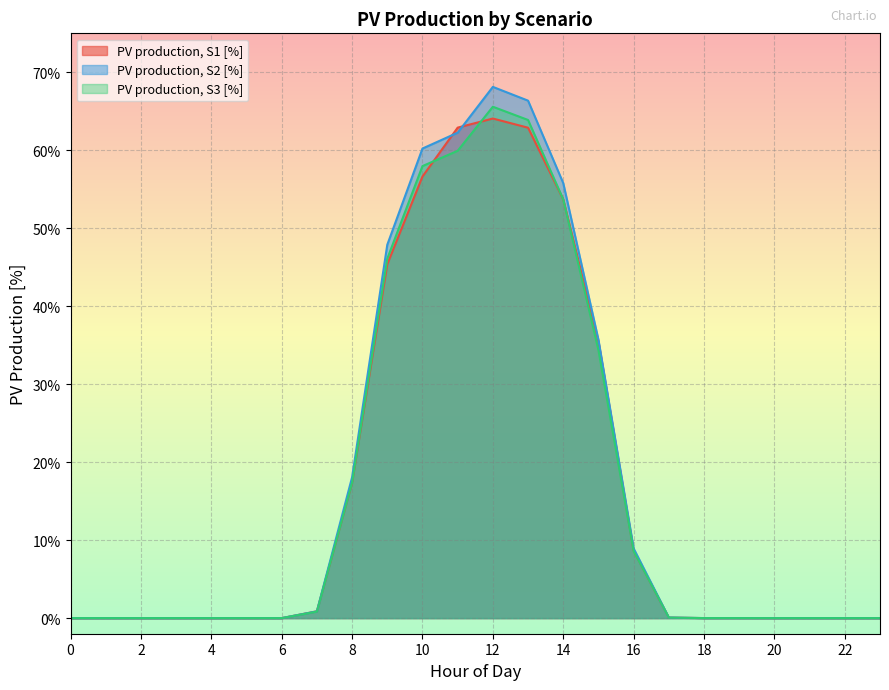

What is the difference between the PV production, S2 [%] values at 3 and 9?

0.5